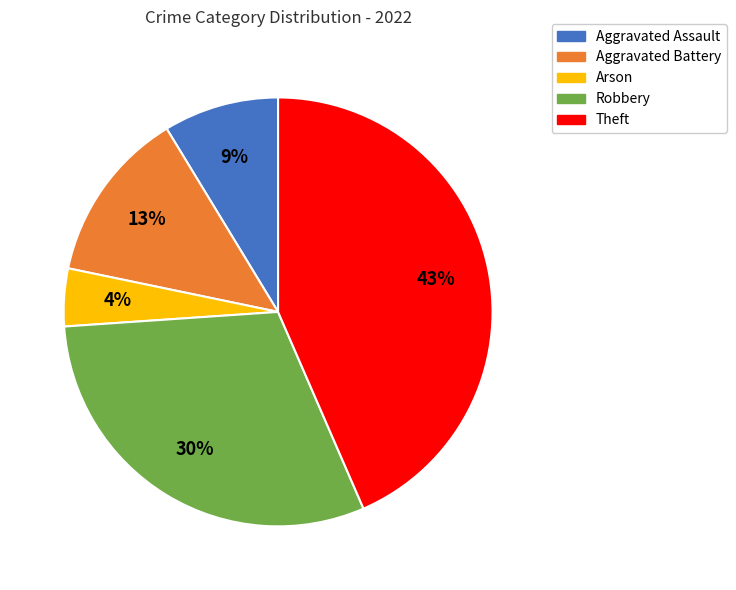

Count the number of slices in the pie.

5